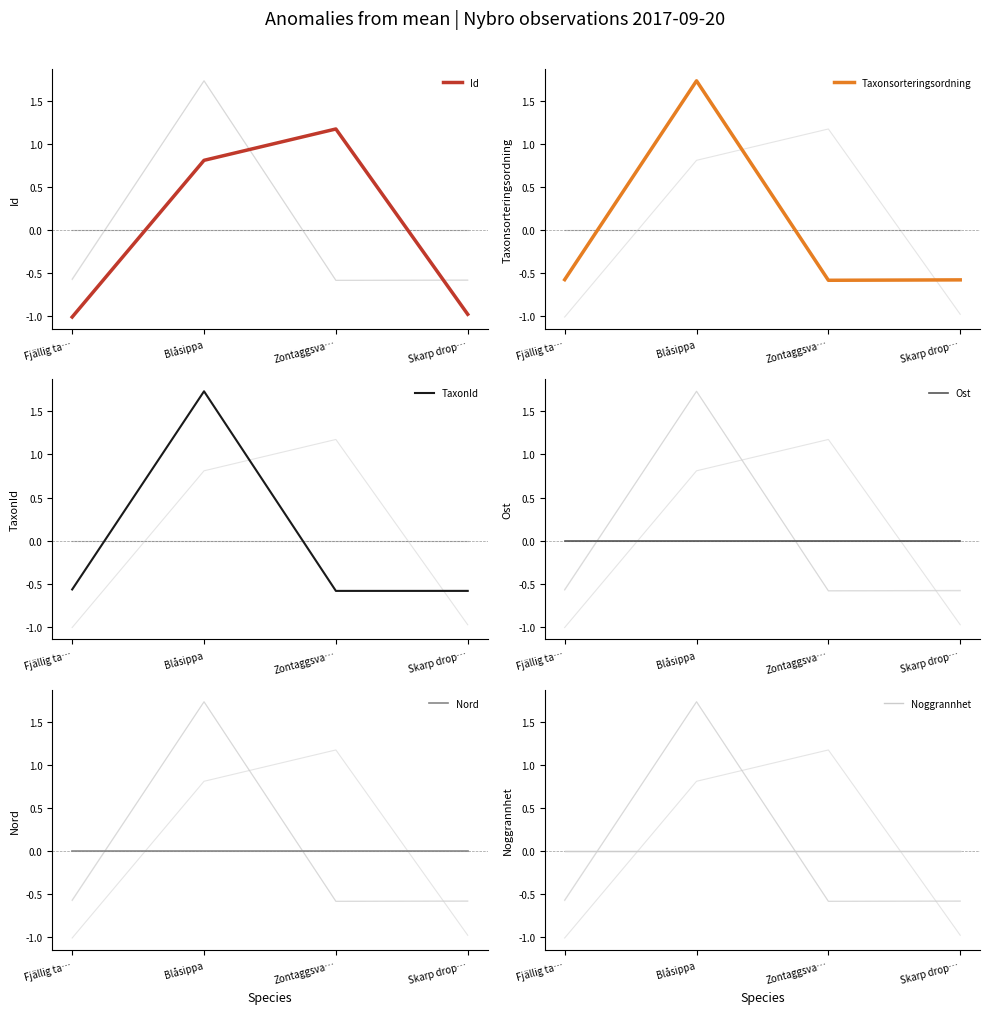

How many times do Noggrannhet and Id cross each other?

2